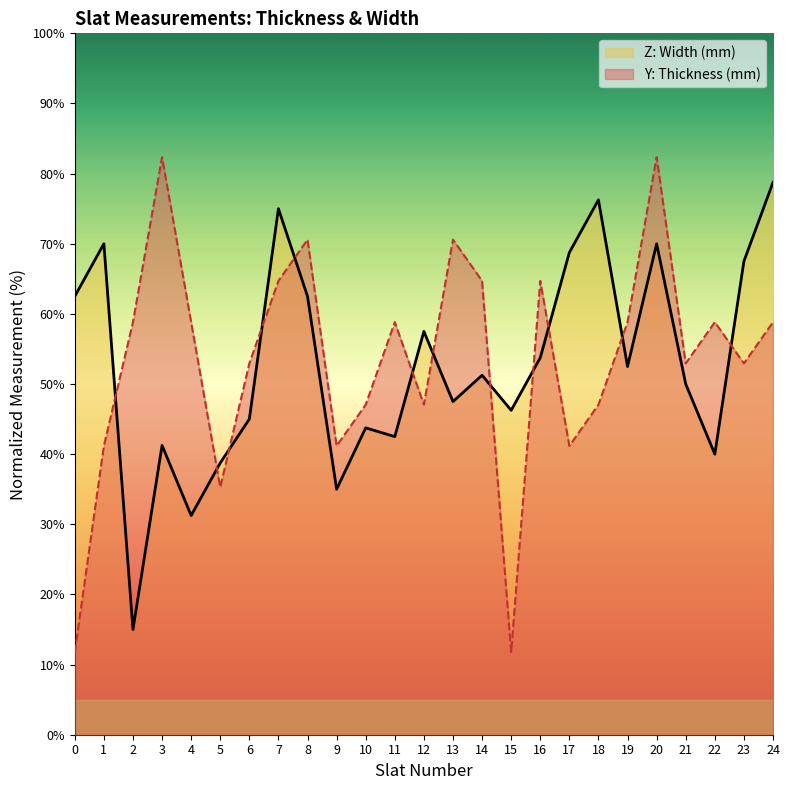

Between 9 and 14, which series saw the biggest shift?

Y: Thickness (mm)